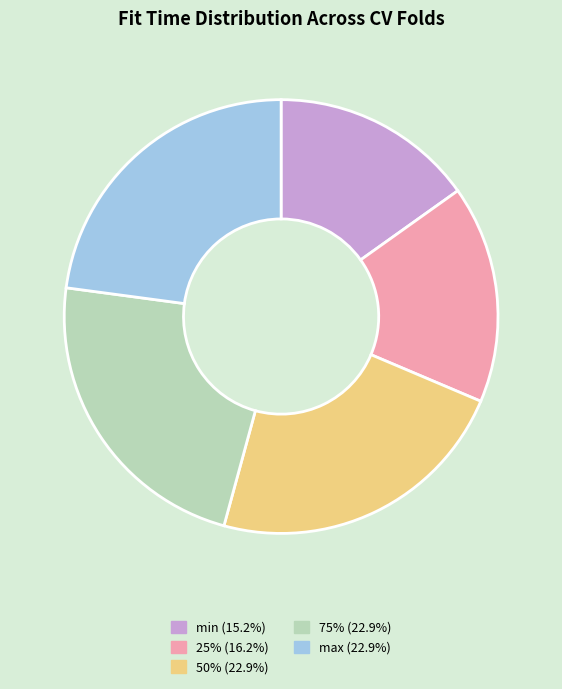

Is 50% (22.9%) the majority of the pie?

No